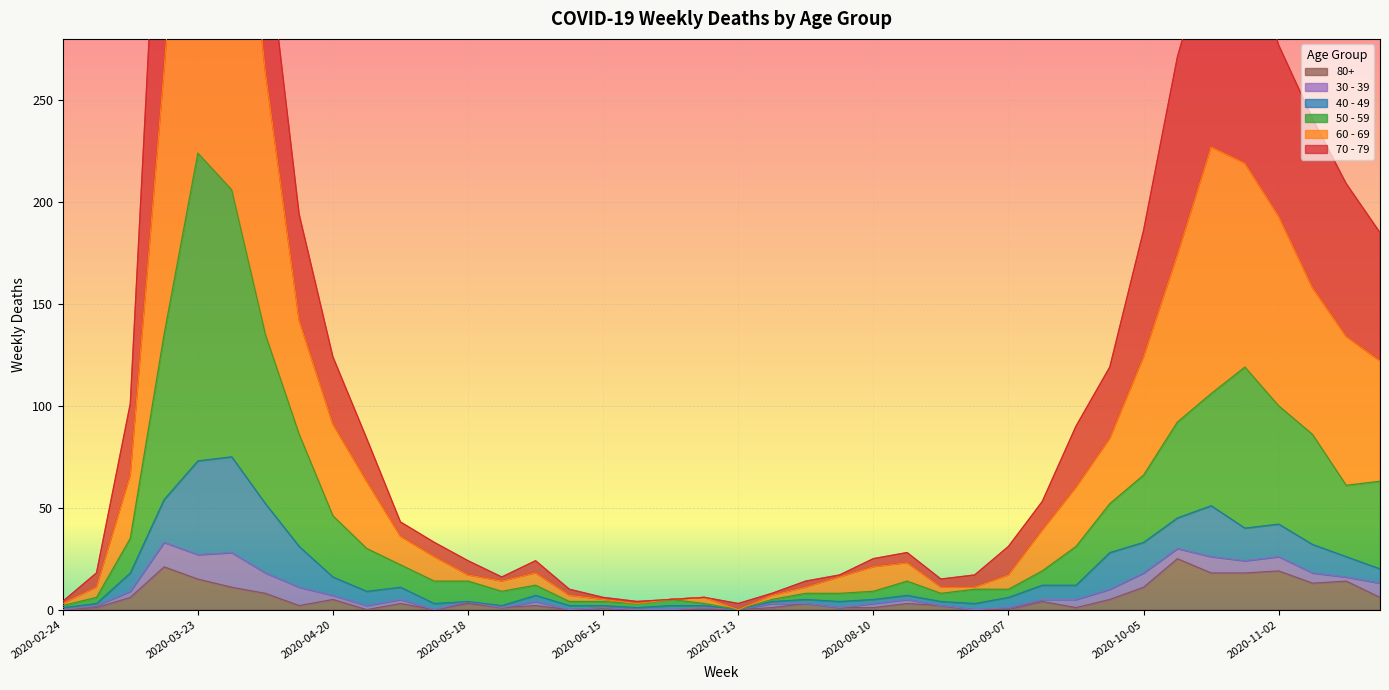

What is the label of the 26th point from the left?

2020-08-17